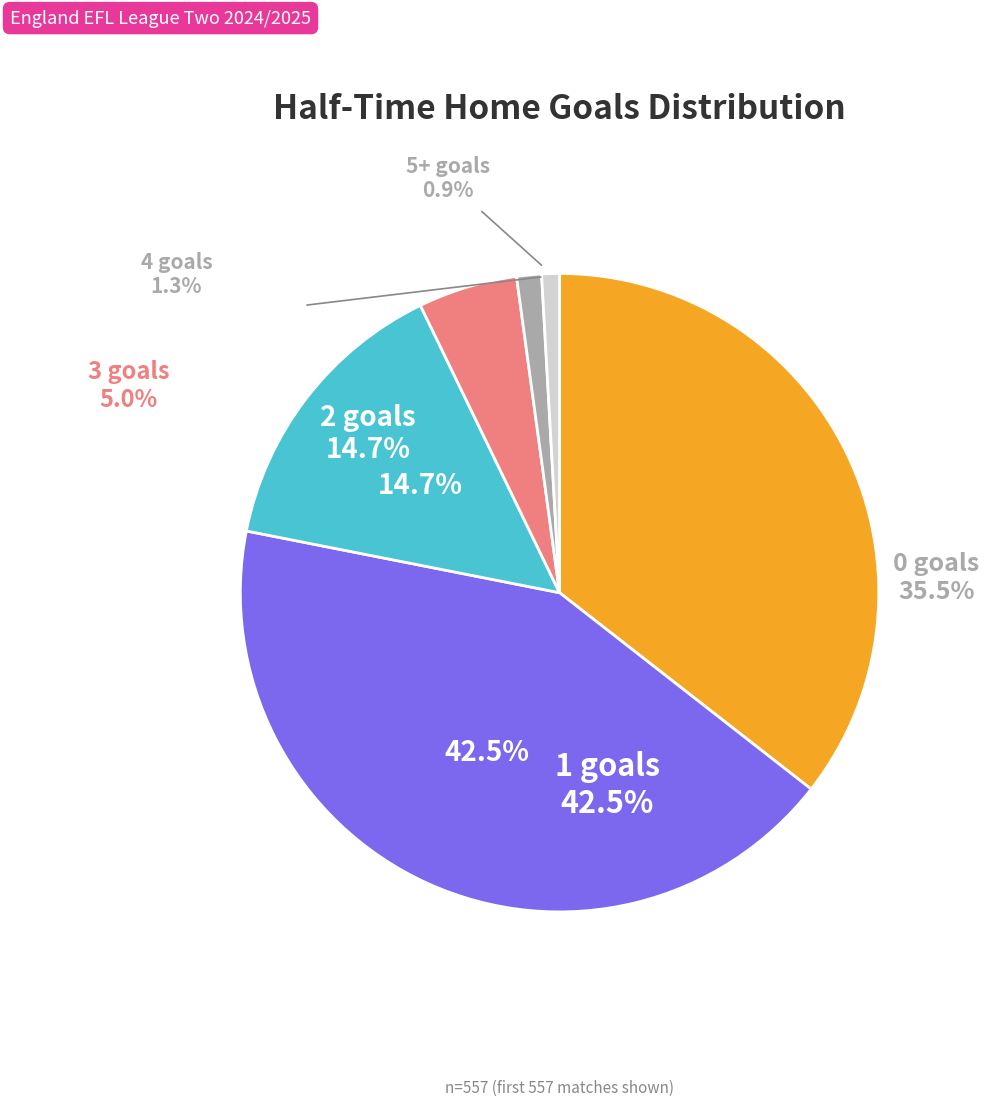

True or false: 0 accounts for 42% of the total.

False